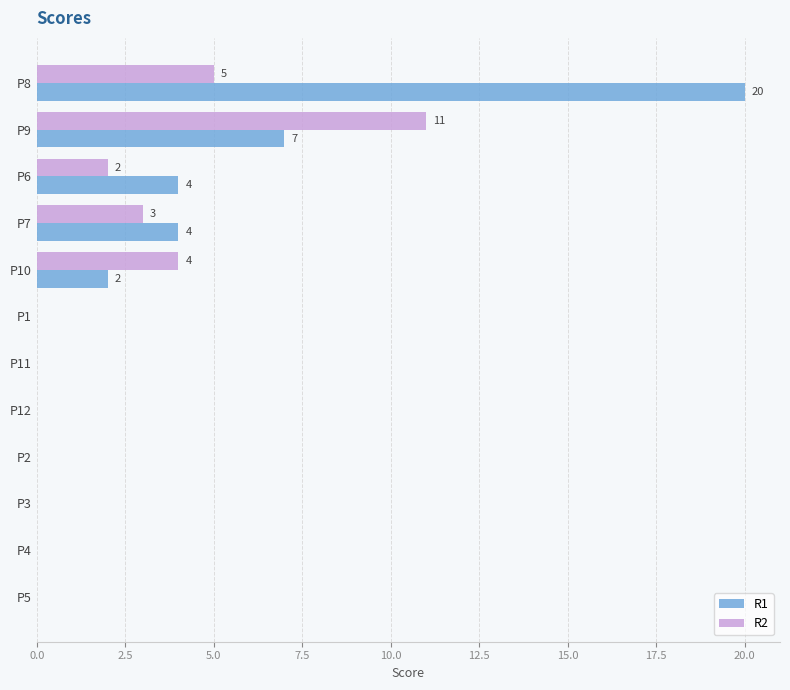

What is the maximum value shown in the chart?

20